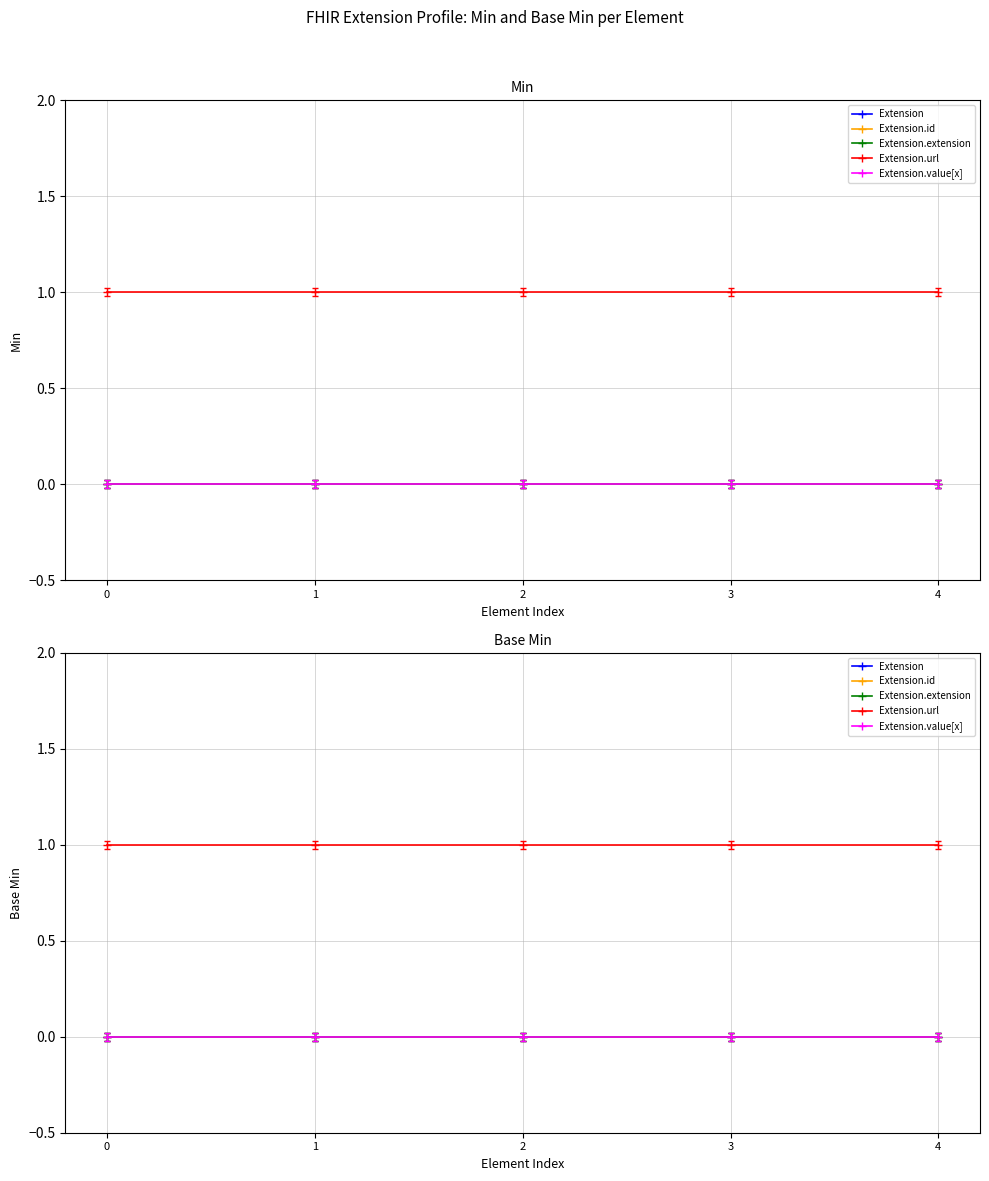

What is the total value across all series at 2?

1